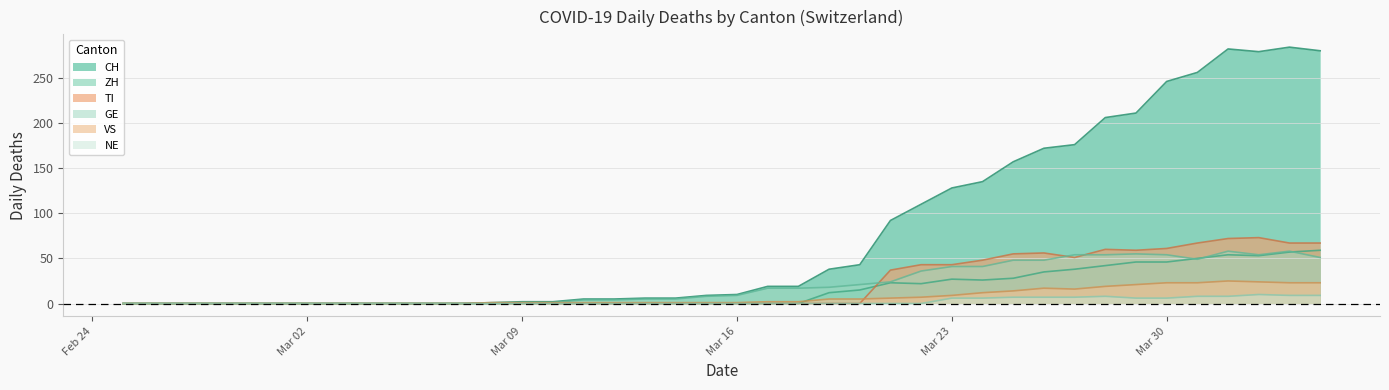

Count the number of data series in this chart.

6